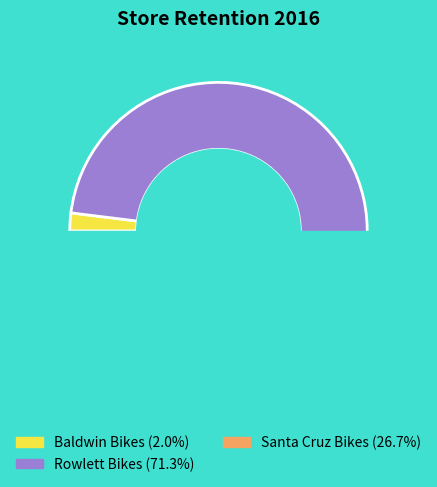

Is Santa Cruz Bikes the majority of the pie?

No